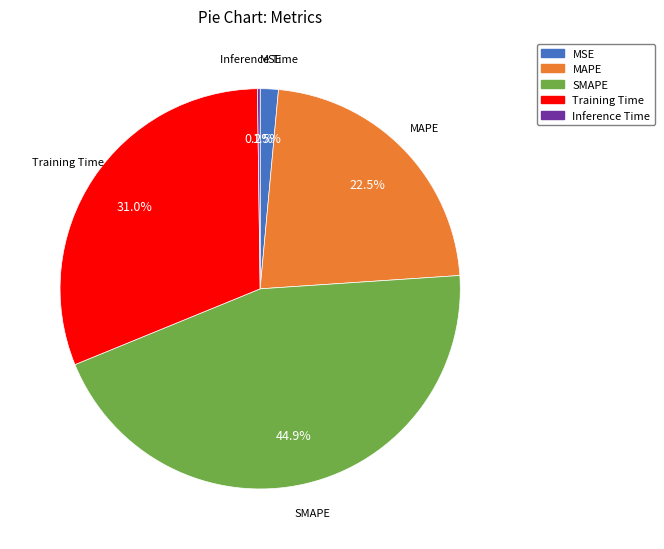

Approximately how many times larger is the value at SMAPE compared to Training Time?

1.4